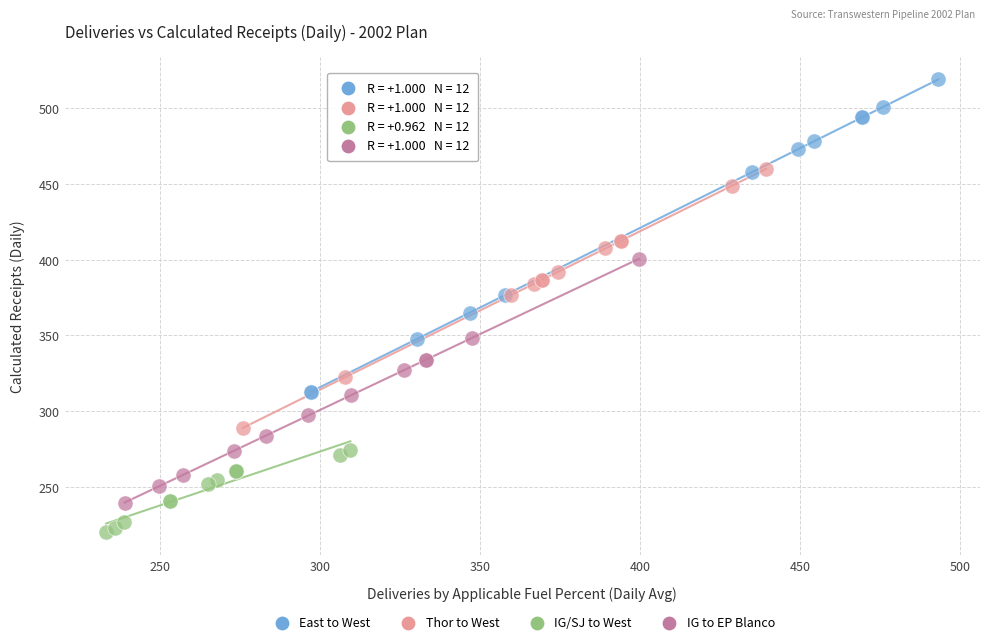

Which series contains the lowest Y value?

IG/SJ to West